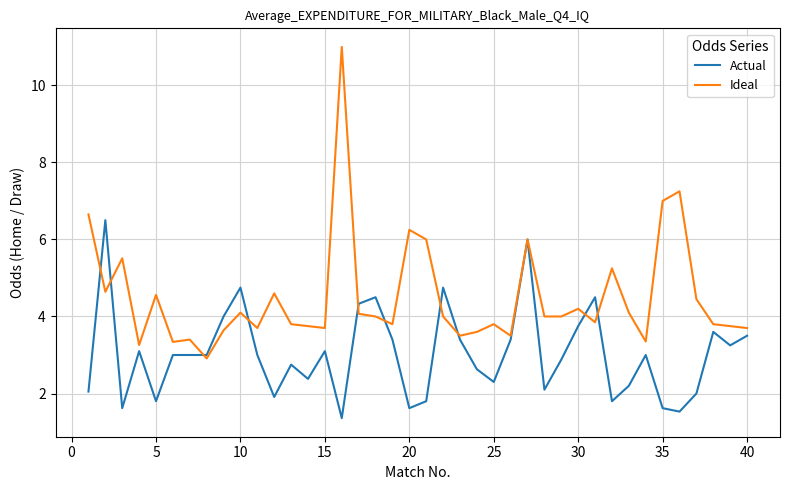

List the series in order of their overall mean, highest first.

Ideal, Actual